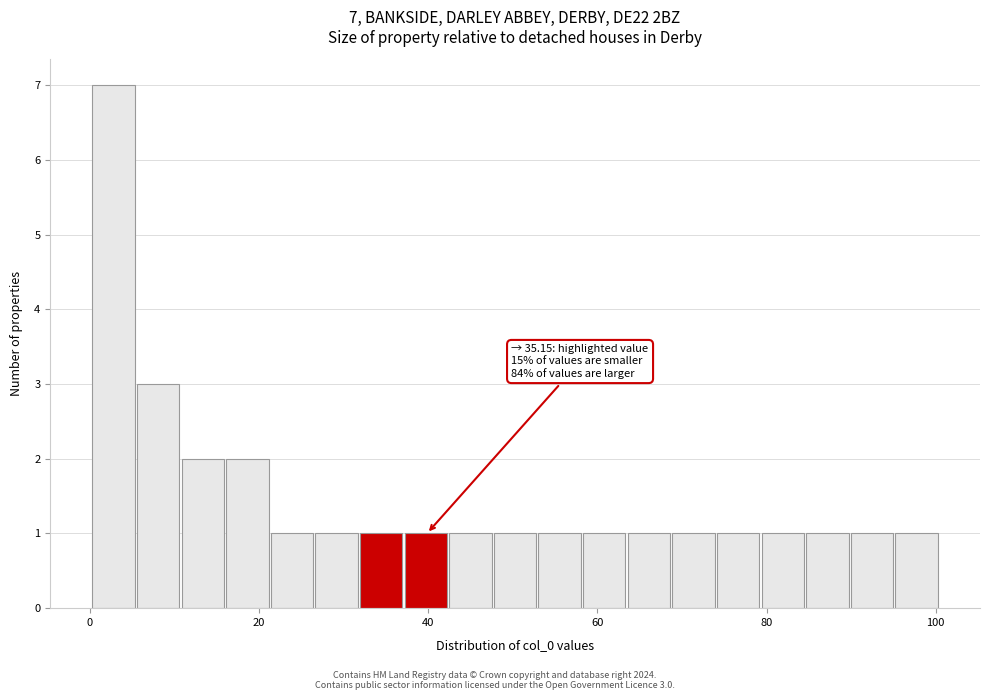

Read against the x-axis, roughly where is the centre of the tallest bar?

2